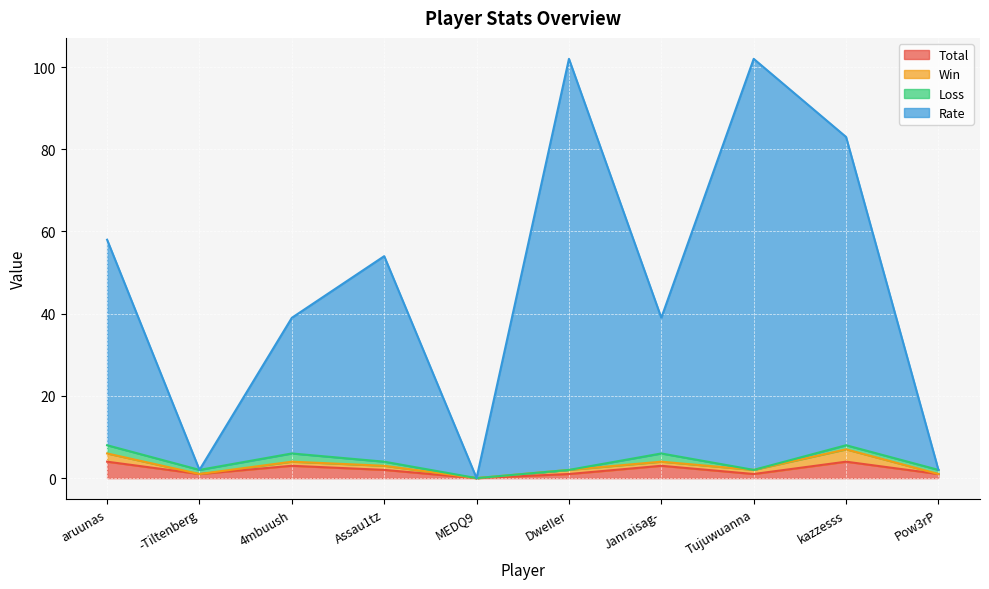

What are all the series names shown in the legend?

Total, Win, Loss, Rate